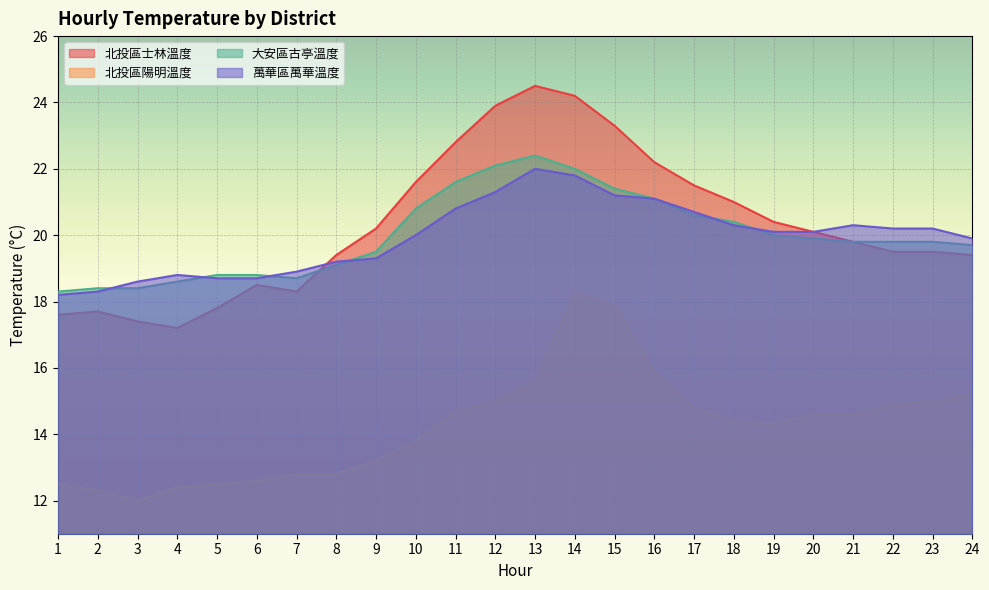

Is it true that 萬華區萬華溫度 equals 18.8 at 4?

True